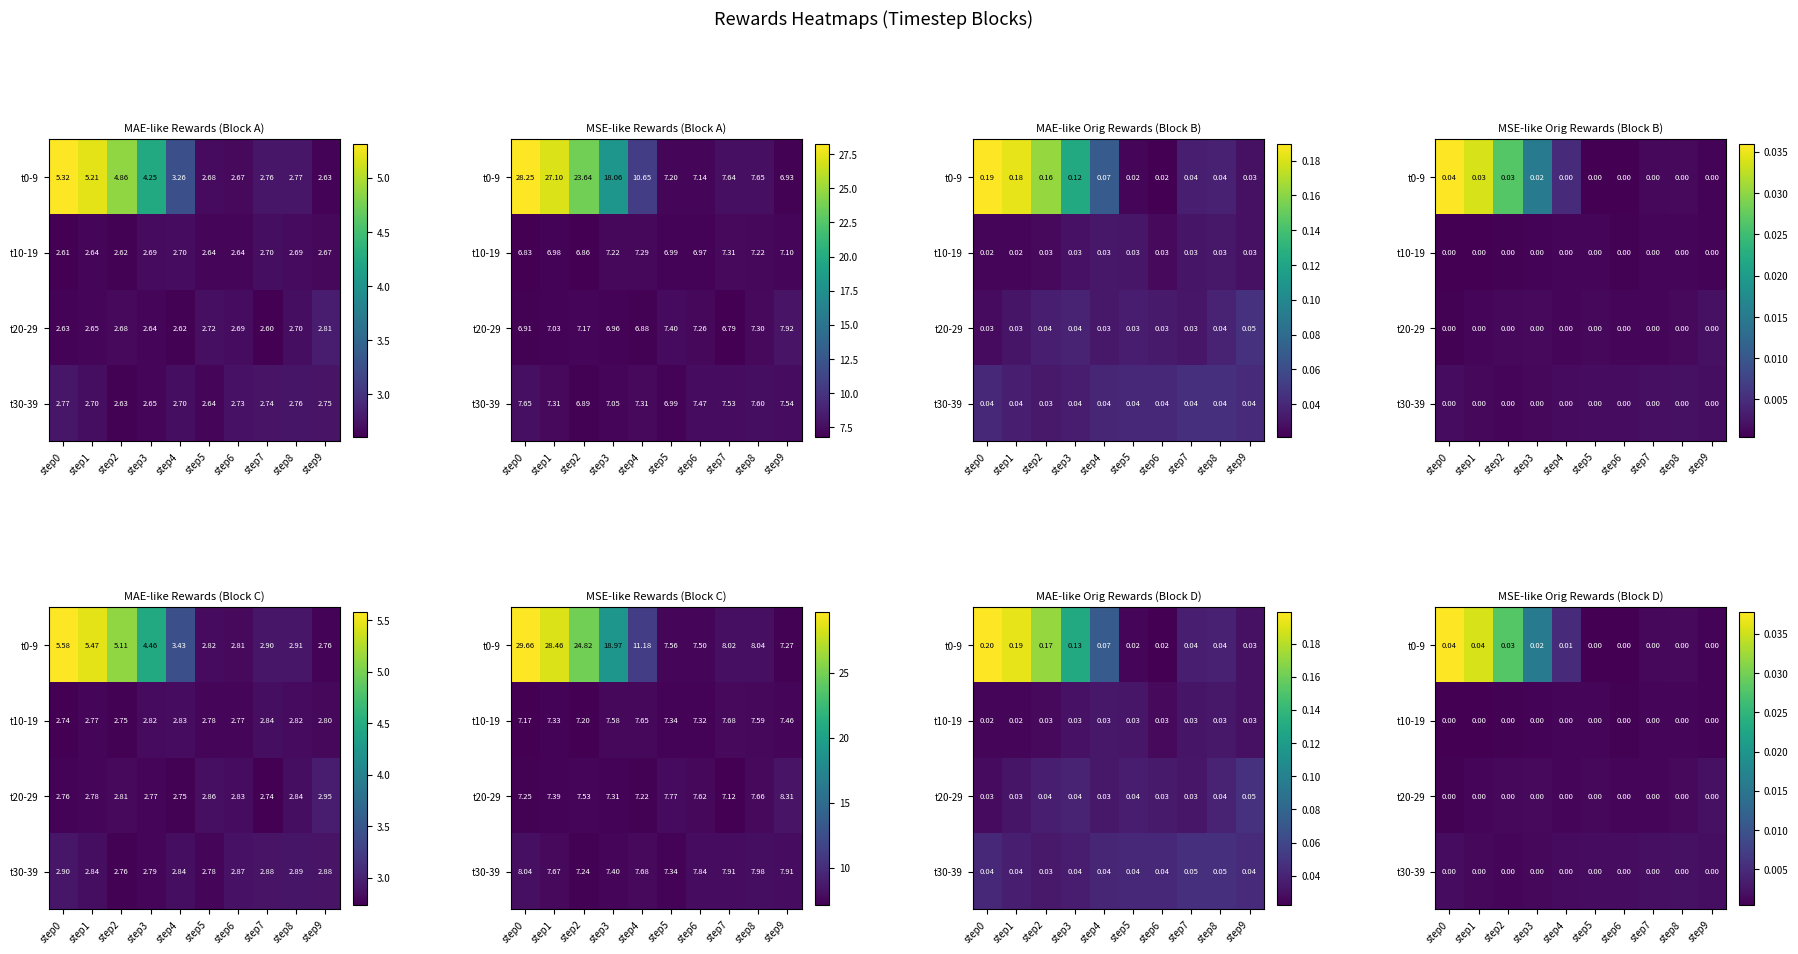

The value of t10-19 at step6 is 0.0. True or false?

False